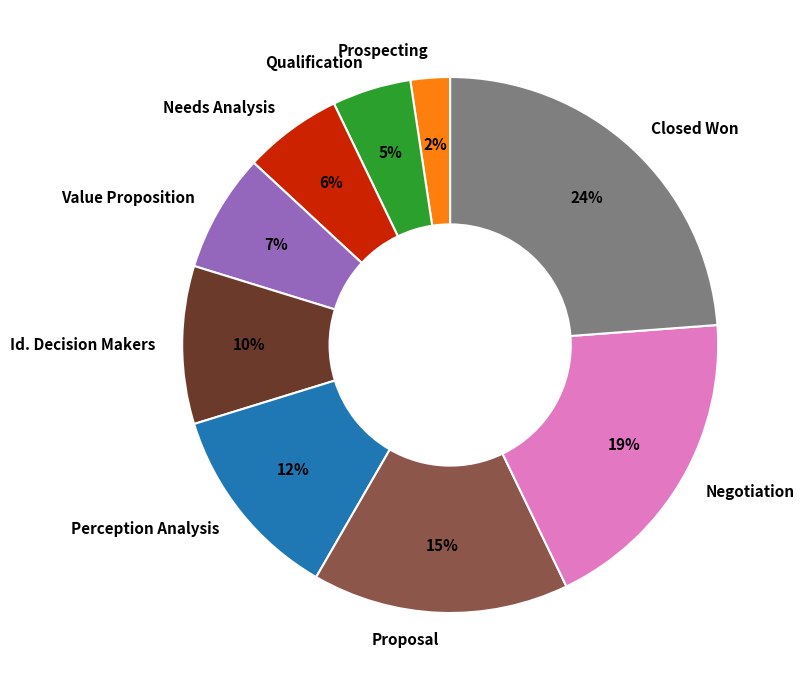

What percentage is the Needs Analysis slice, to the nearest percent?

6%